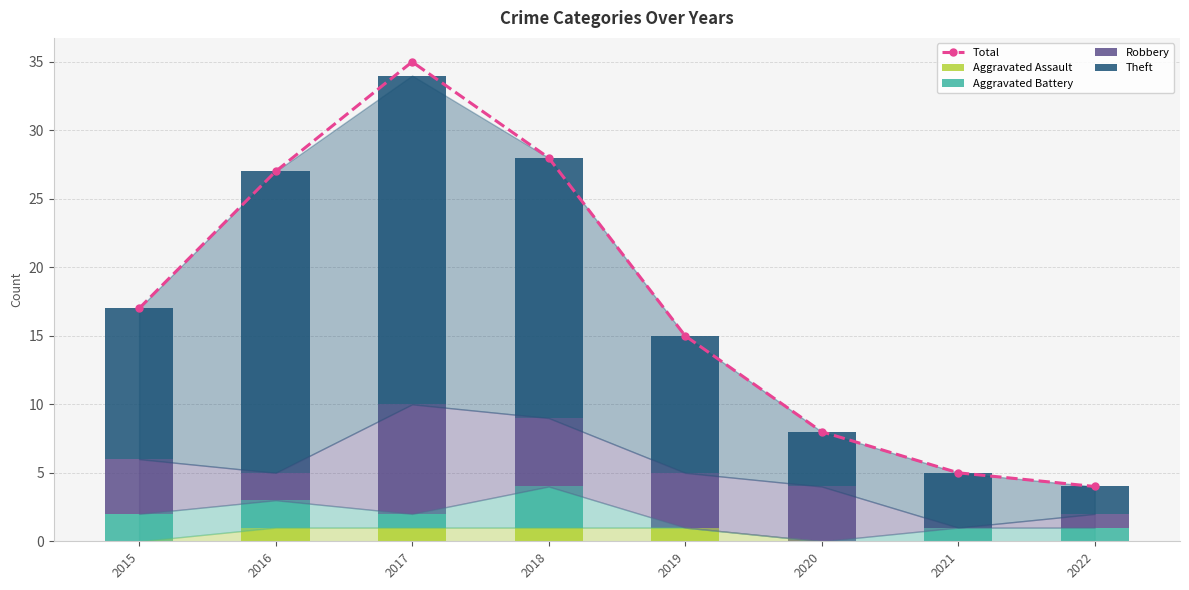

Rank the series at 2016 from lowest to highest value.

Aggravated Assault, Aggravated Battery, Robbery, Theft, Total